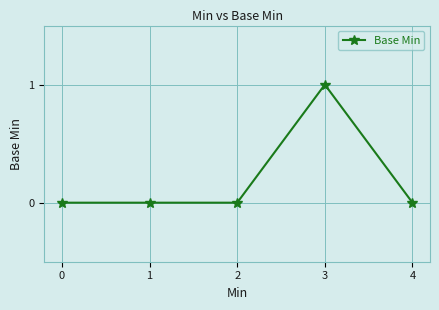

The value at 1 is 0. True or false?

True